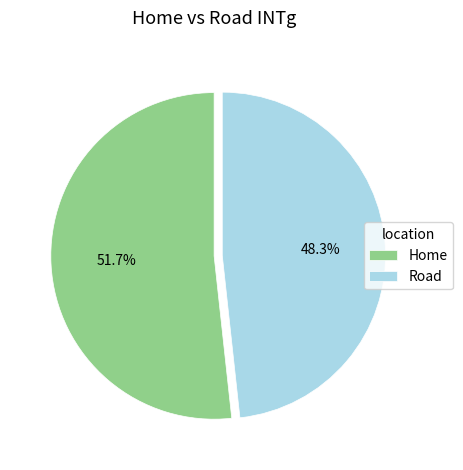

To the nearest percent, what is the average slice percentage?

50%